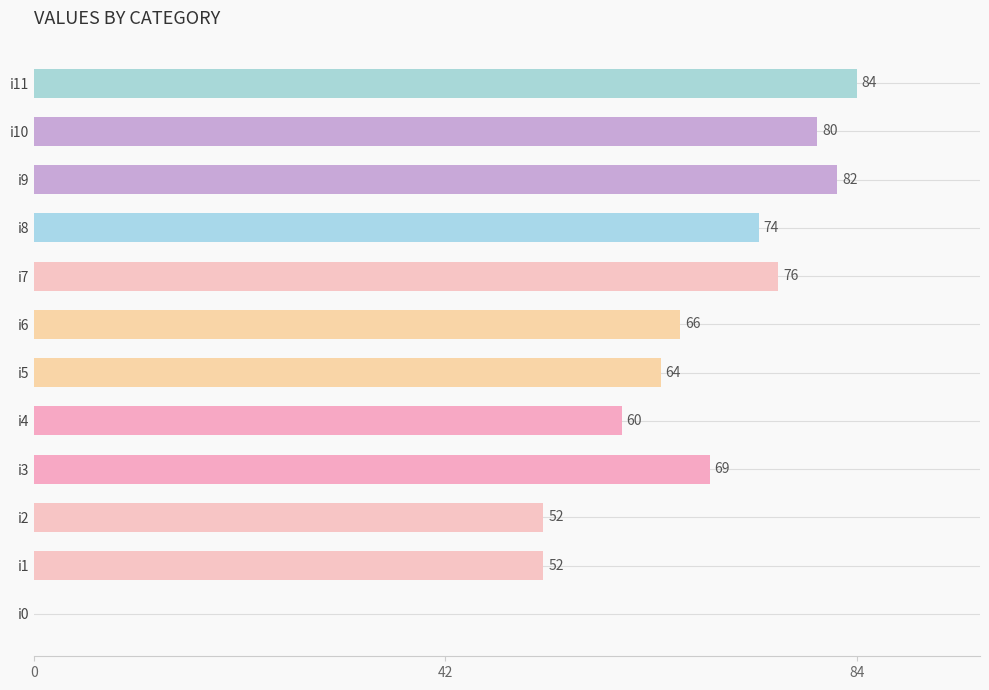

What is the average value?

63